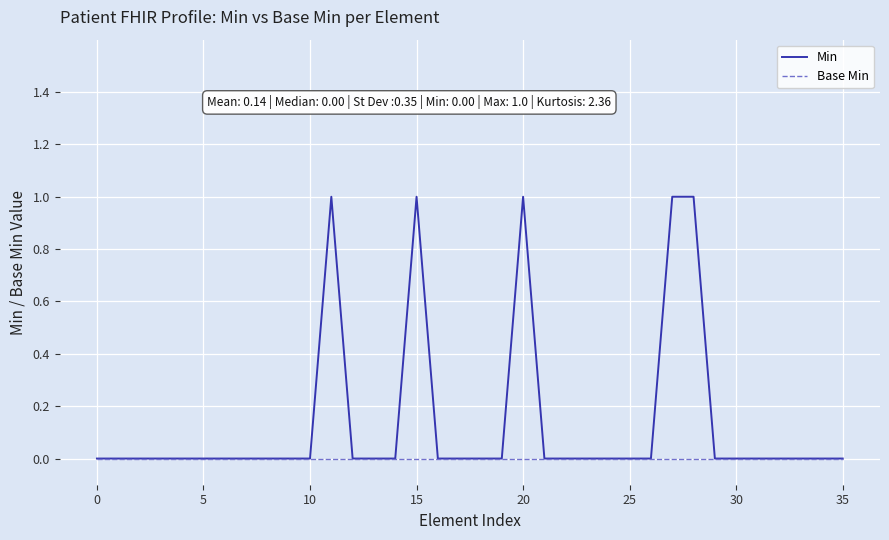

Which series has the widest spread of values?

Min